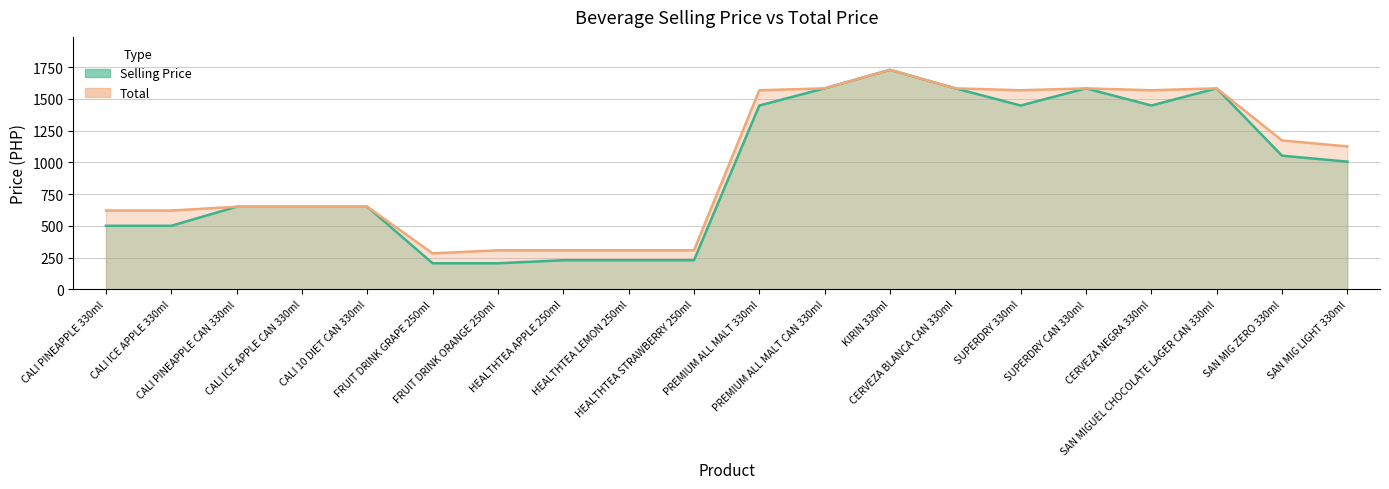

List the labels in order of Total value, smallest first.

FRUIT DRINK GRAPE 250ml, FRUIT DRINK ORANGE 250ml, HEALTHTEA APPLE 250ml, HEALTHTEA LEMON 250ml, HEALTHTEA STRAWBERRY 250ml, CALI PINEAPPLE 330ml, CALI ICE APPLE 330ml, CALI PINEAPPLE CAN 330ml, CALI ICE APPLE CAN 330ml, CALI 10 DIET CAN 330ml, SAN MIG LIGHT 330ml, SAN MIG ZERO 330ml, PREMIUM ALL MALT 330ml, SUPERDRY 330ml, CERVEZA NEGRA 330ml, PREMIUM ALL MALT CAN 330ml, CERVEZA BLANCA CAN 330ml, SUPERDRY CAN 330ml, SAN MIGUEL CHOCOLATE LAGER CAN 330ml, KIRIN 330ml